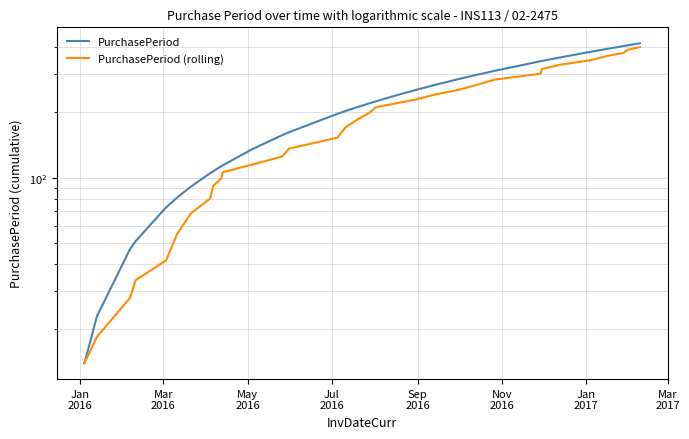

Rank the series by their maximum value, from highest to lowest.

PurchasePeriod, PurchasePeriod (rolling)